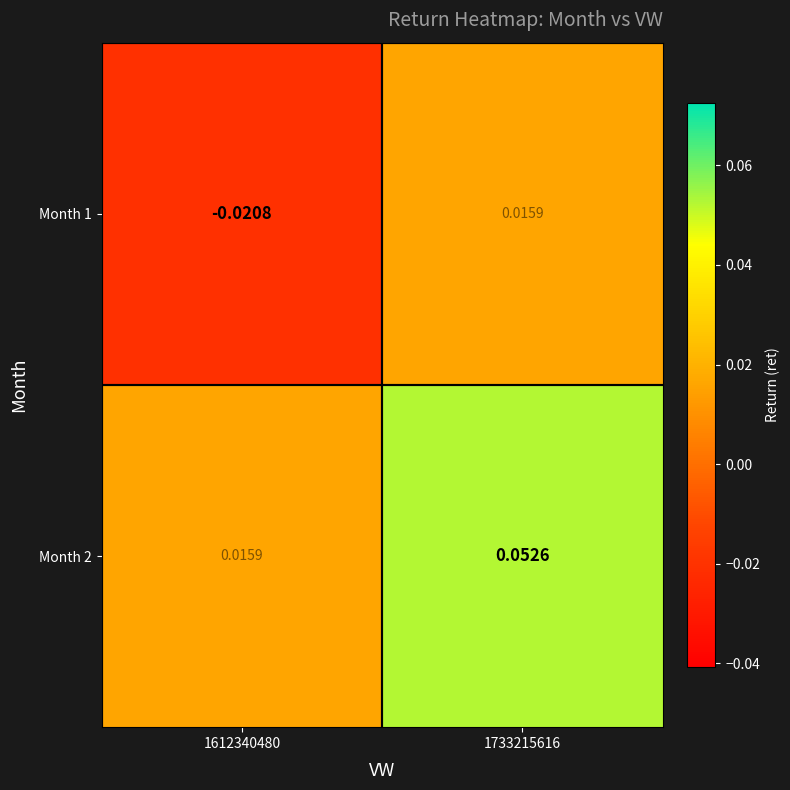

How many data points does each series have?

2